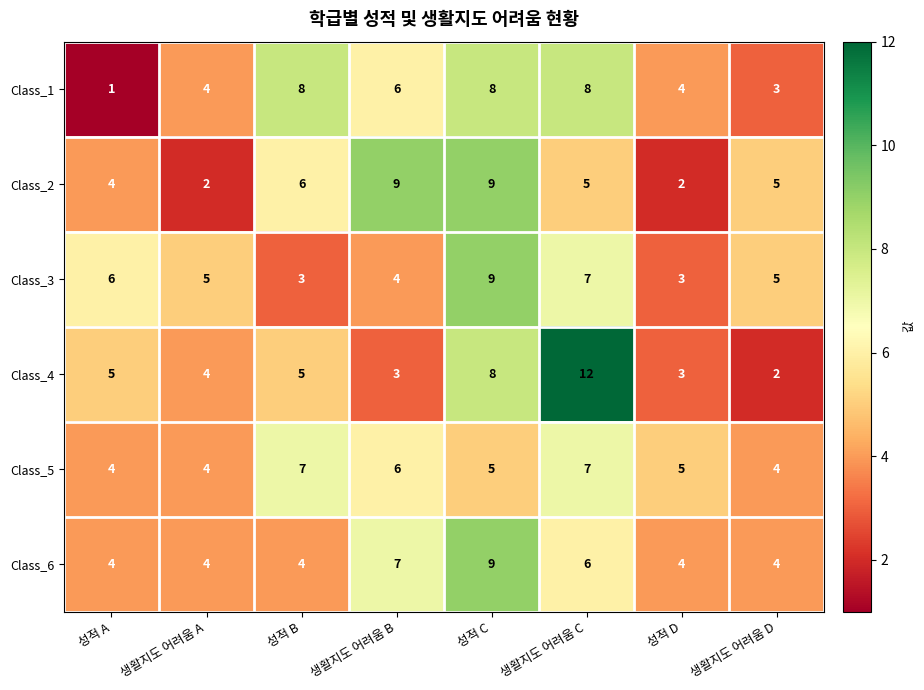

How many Class_3 values are between 4 and 7?

5